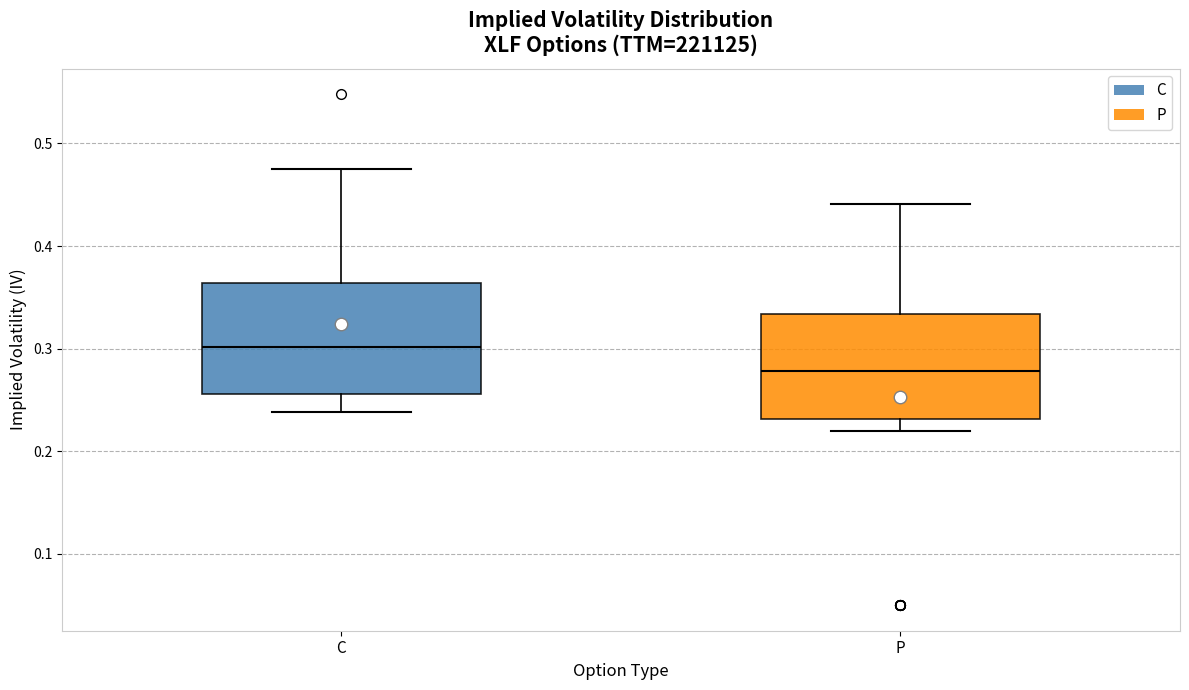

Which box has the lowest median line?

P